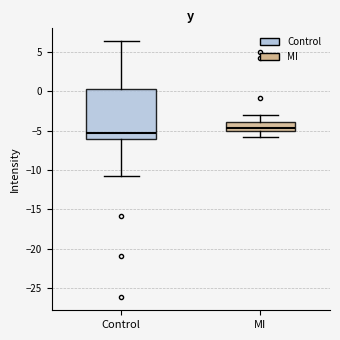

Reading left to right, read every box against the y-axis: the position of its median line, the range the box covers, and the ends of its whiskers. The values are not printed on the chart, so give them approximately, as read against the axis.

Control: median -5.5, box -6.0 to 0.5, whiskers -10.5 to 6.5
MI: median -4.5, box -5.0 to -4.0, whiskers -6.0 to -3.0